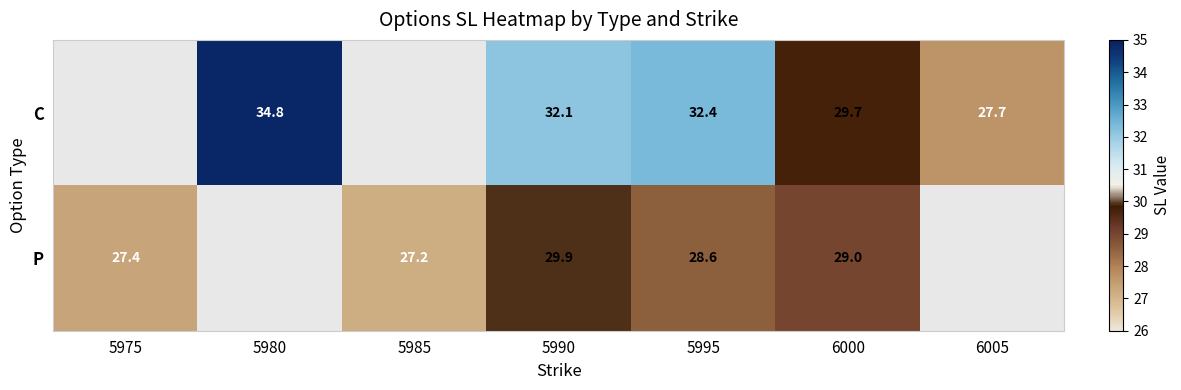

Rank the series at 5995 from highest to lowest value.

C, P